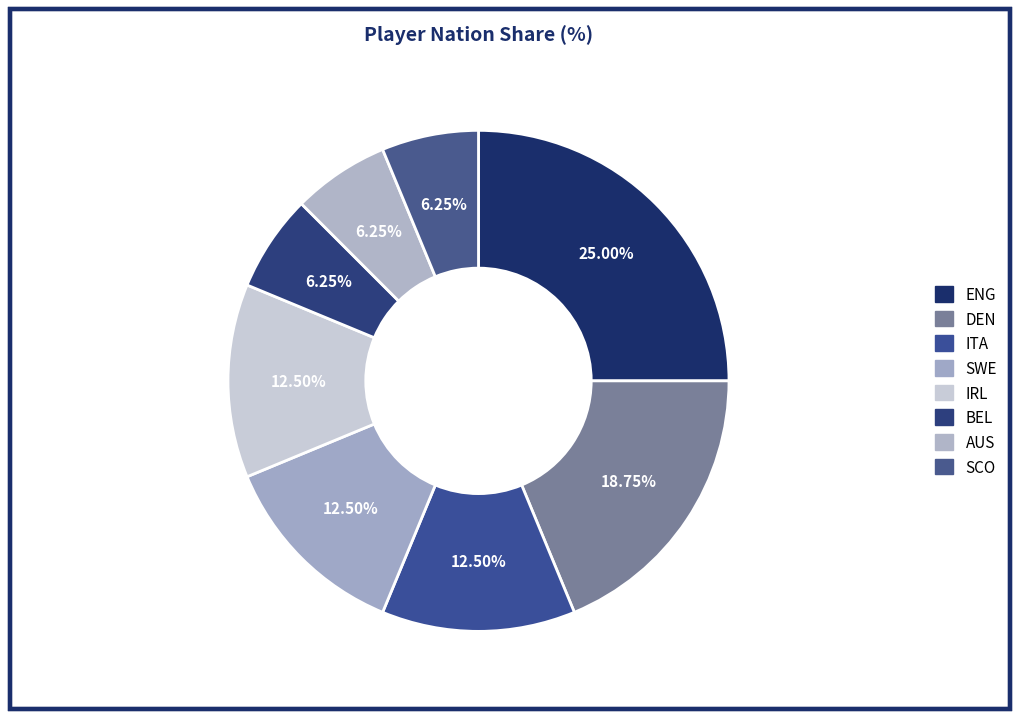

Does DEN account for over 50% of the chart?

No